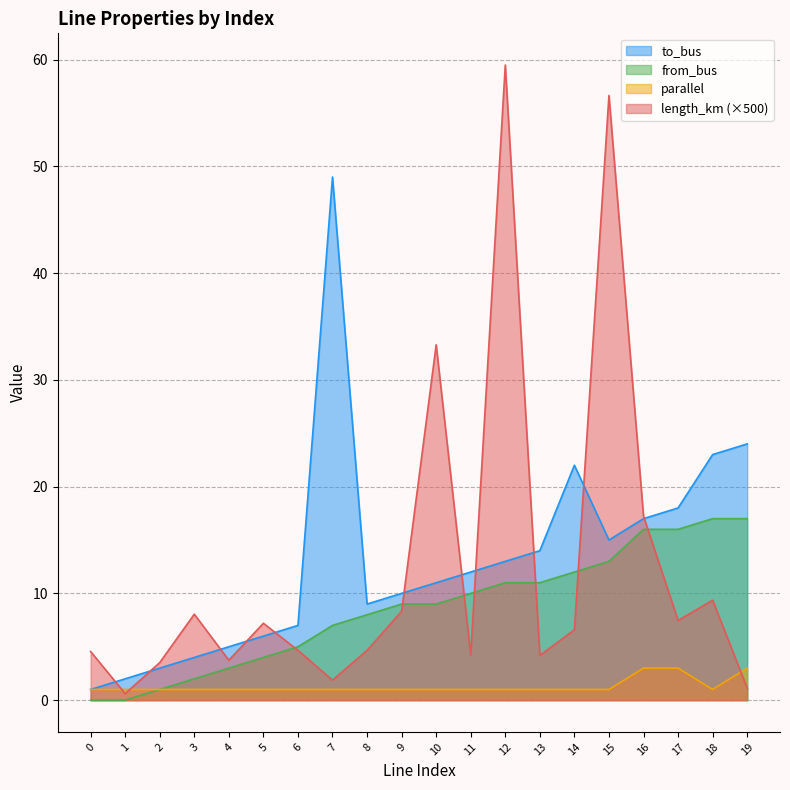

How many distinct data groups are displayed?

4